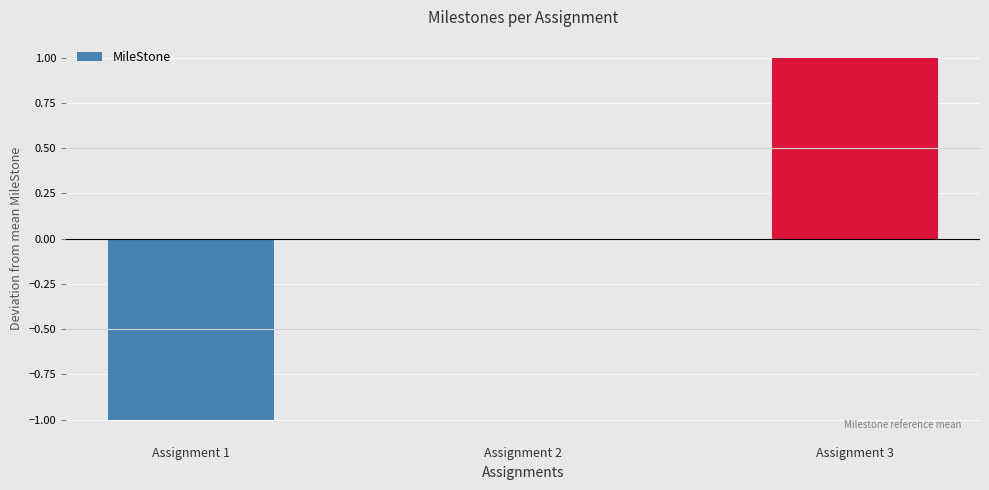

Is it true that the value at Assignment 1 is -2?

False